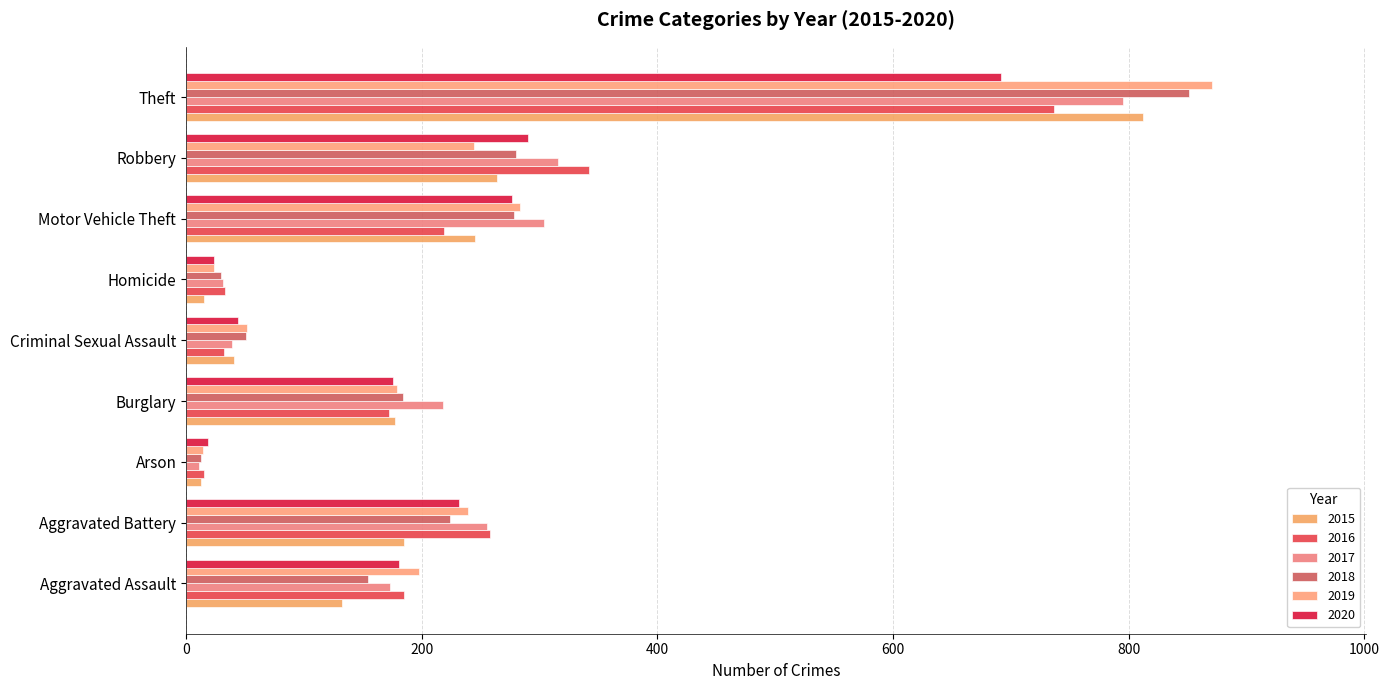

How many distinct data groups are displayed?

6